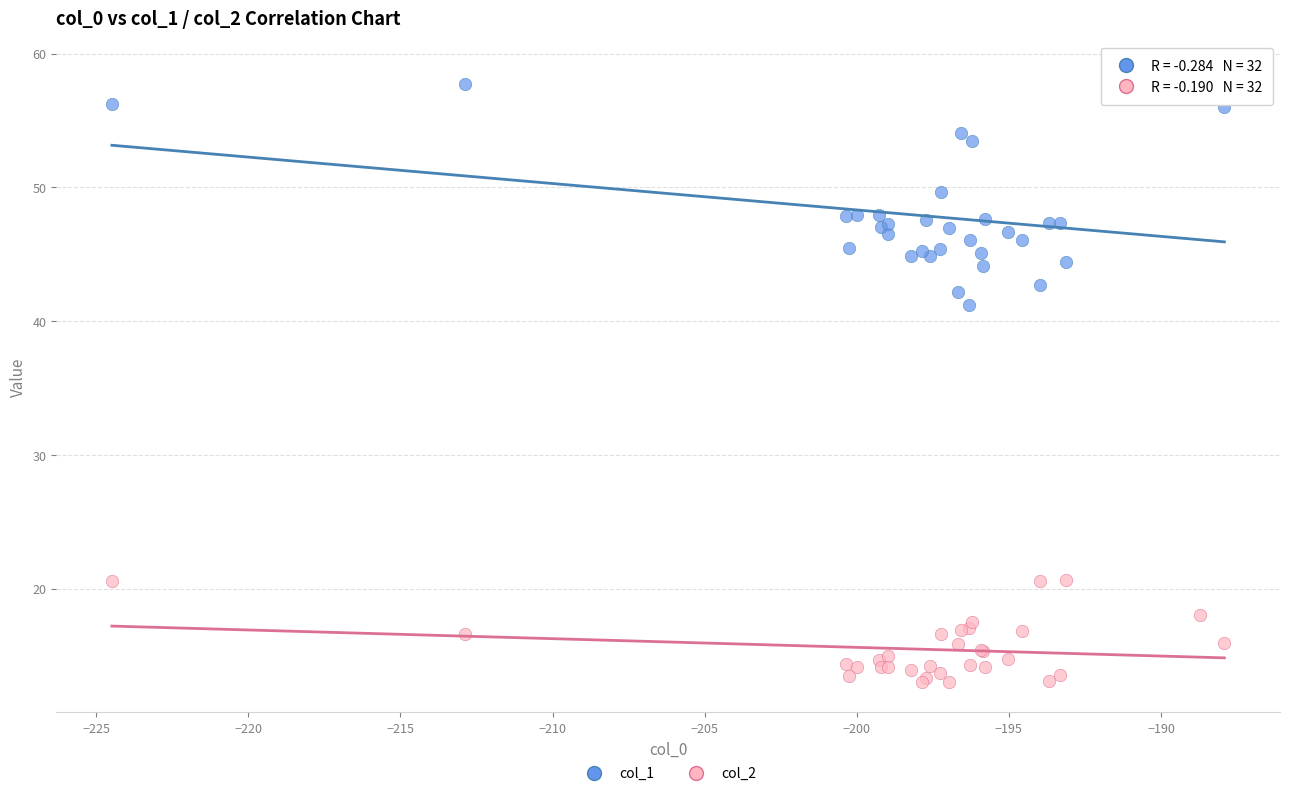

Across all series, what Y value is closest to 35?

41.2